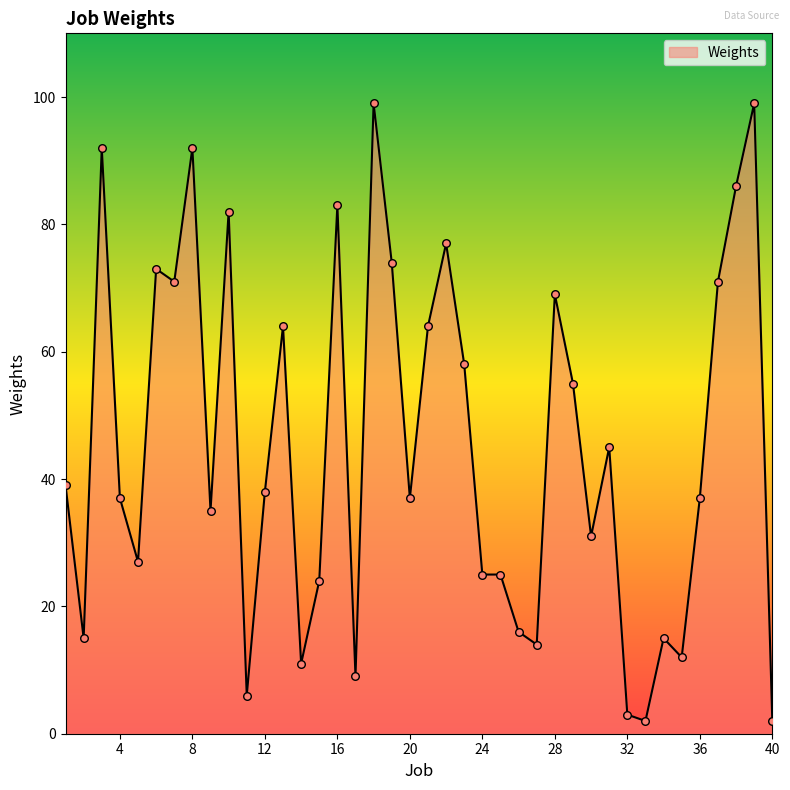

What is the difference between the maximum and minimum values?

97